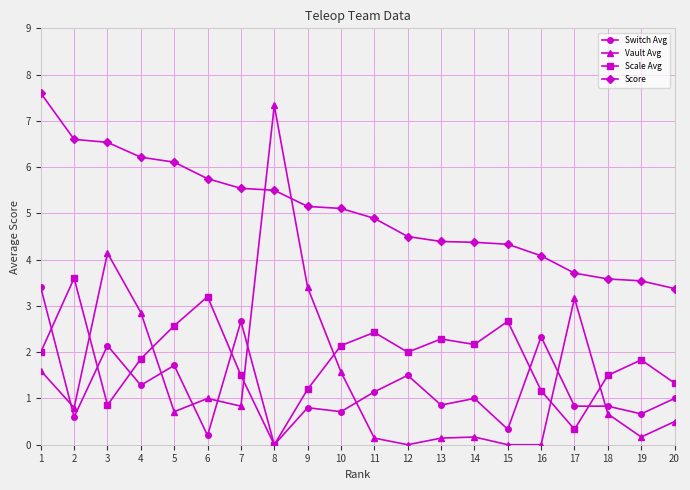

Which category has the lowest value in the Scale Avg series?

8